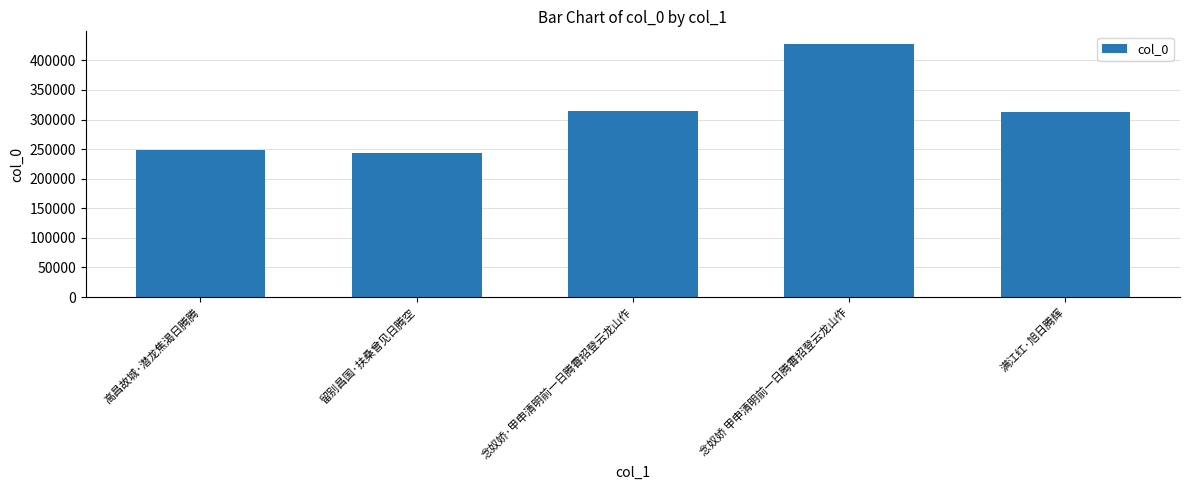

What is the change in value from 留别昌国·扶桑曾见日腾空 to 念奴娇·甲申清明前一日腾霄招登云龙山作?

+70864